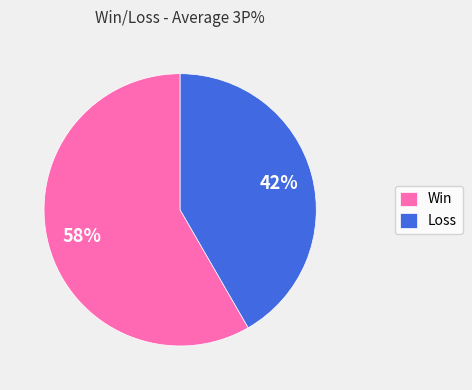

Which slice is the largest?

Win